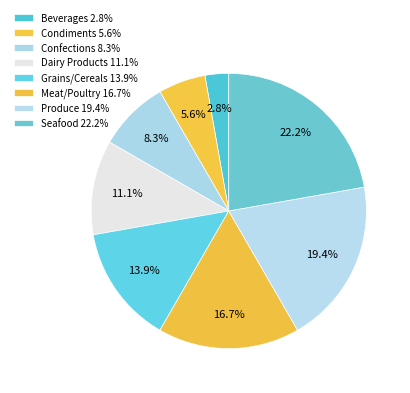

The Confections slice represents 8% of the pie. True or false?

True